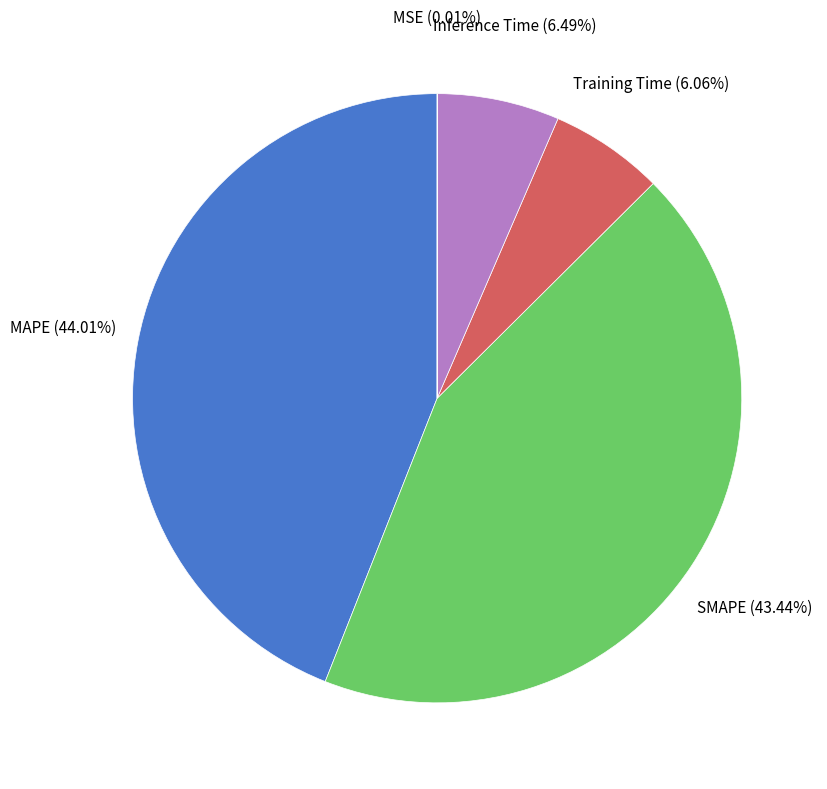

To the nearest percent, what percentage of the pie is Training Time?

6%